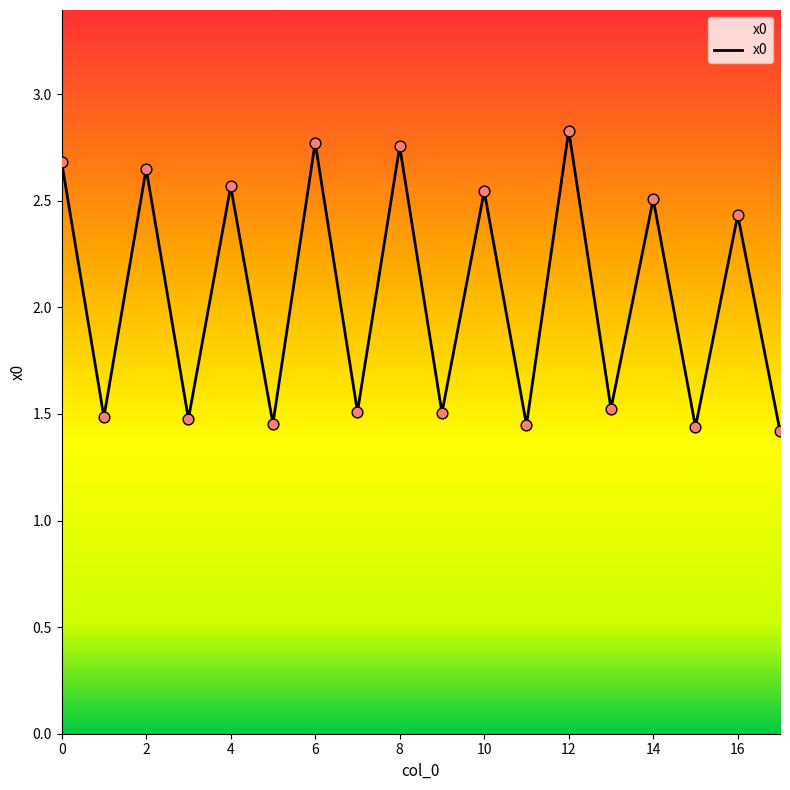

What is the ratio of the value at 10 to the value at 0?

0.9